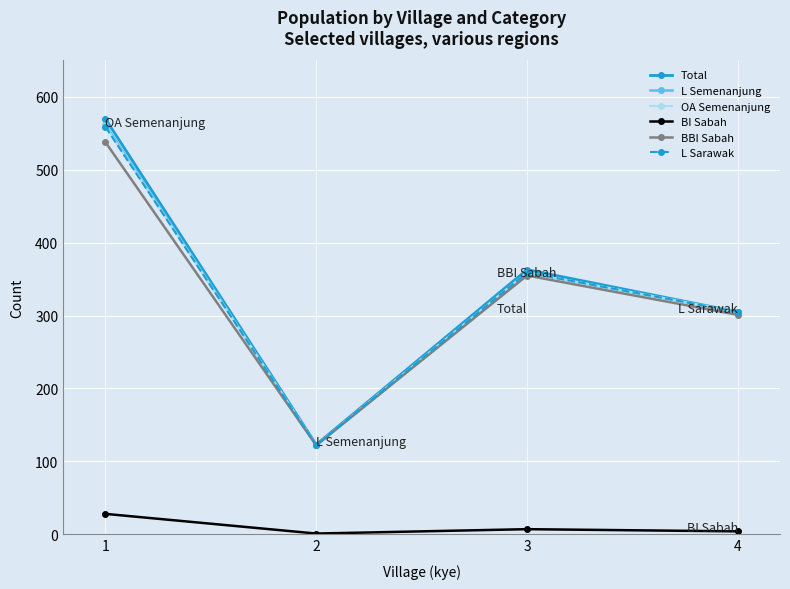

Count the number of data series in this chart.

6